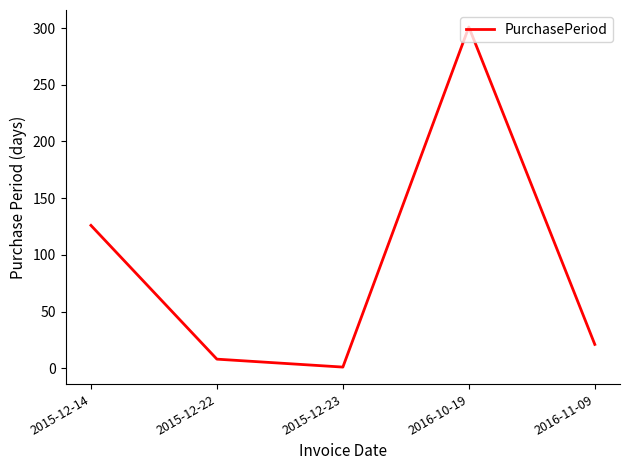

How many series are shown in this chart?

1